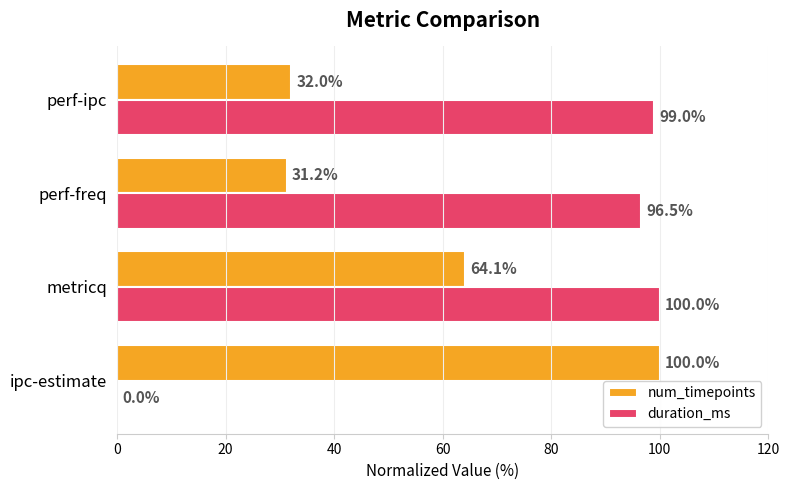

Is it true that num_timepoints equals 31.2 at perf-freq?

True